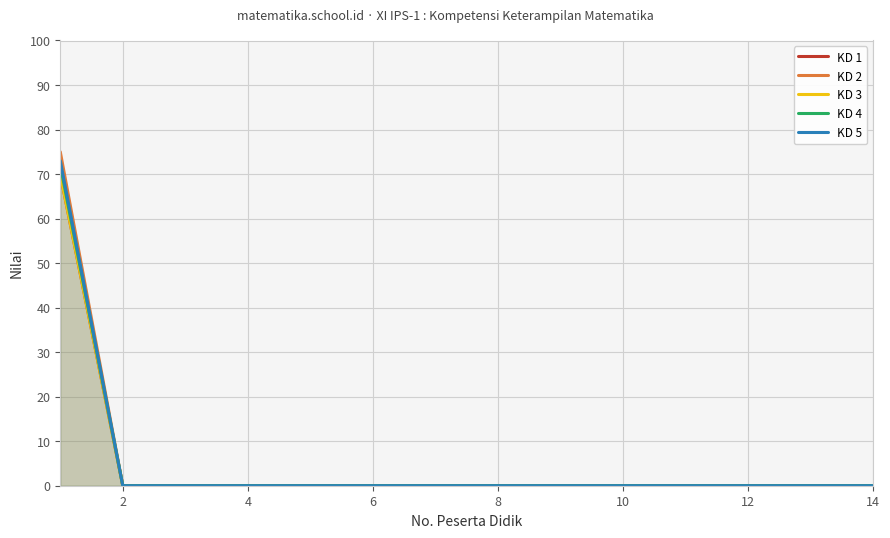

What is the sum of all KD 3 values?

70